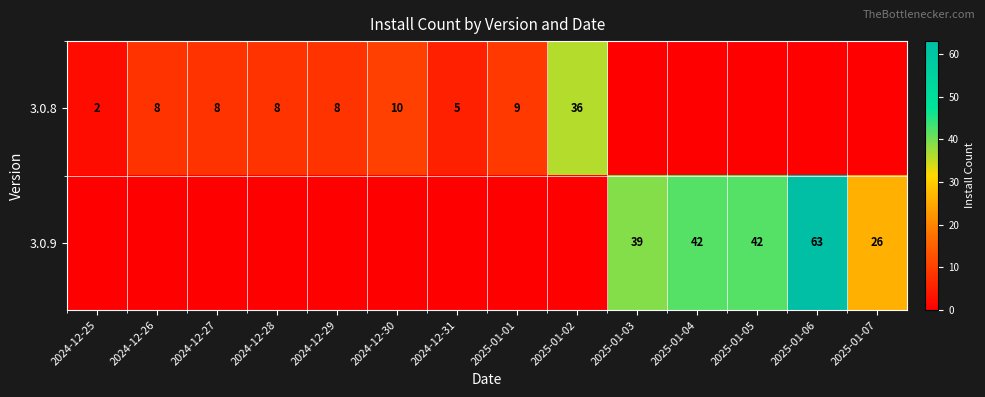

Which category has the lowest value across all series?

2025-01-03